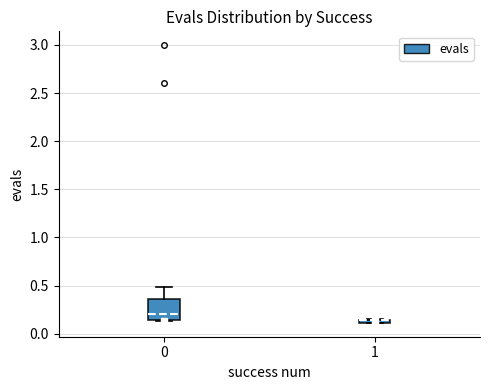

Comparing the boxes themselves (not the whiskers), which one is the tallest?

0